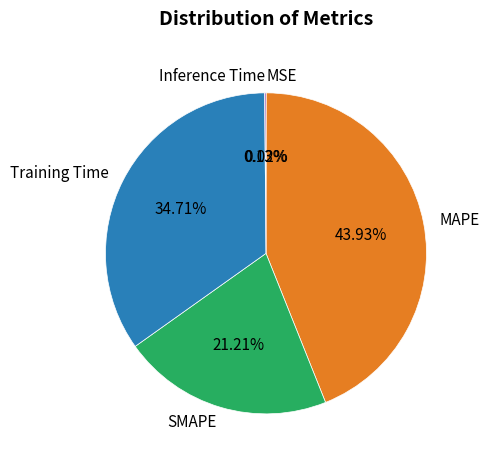

Is there a majority slice in this chart?

No